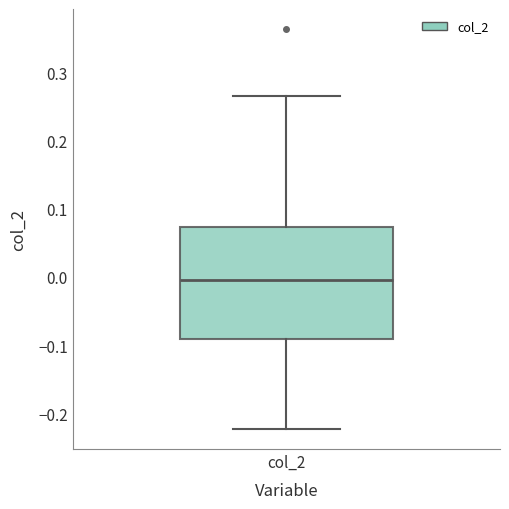

Read this box plot against the y-axis: the position of the median line, the range covered by the box, and the ends of both whiskers. The values are not printed on the chart, so give them approximately, as read against the axis.

median -0.01, box -0.09 to 0.07, whiskers -0.22 to 0.27